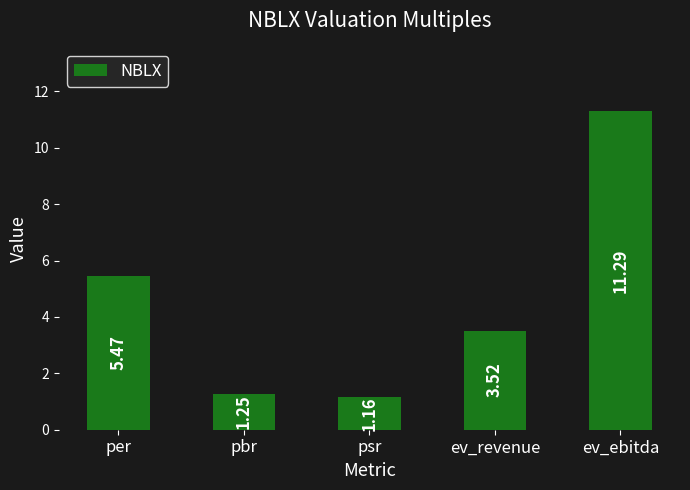

The value at per is 7.5. True or false?

False